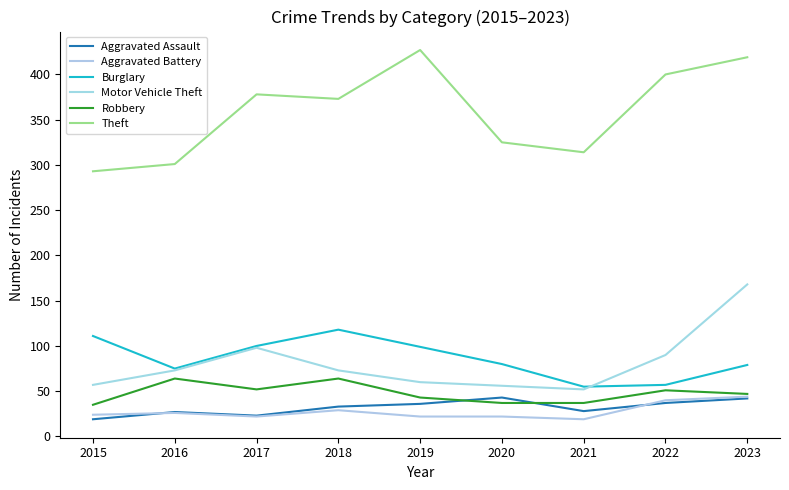

True or false: Robbery and Aggravated Battery intersect in this chart.

False